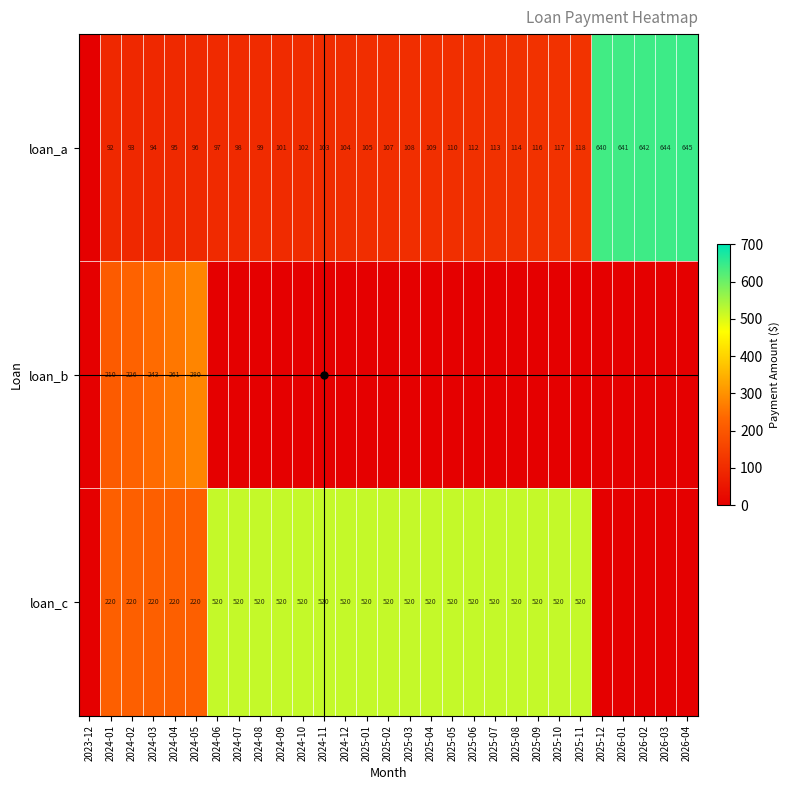

What is the difference between the loan_a values at 2025-10 and 2026-01?

524